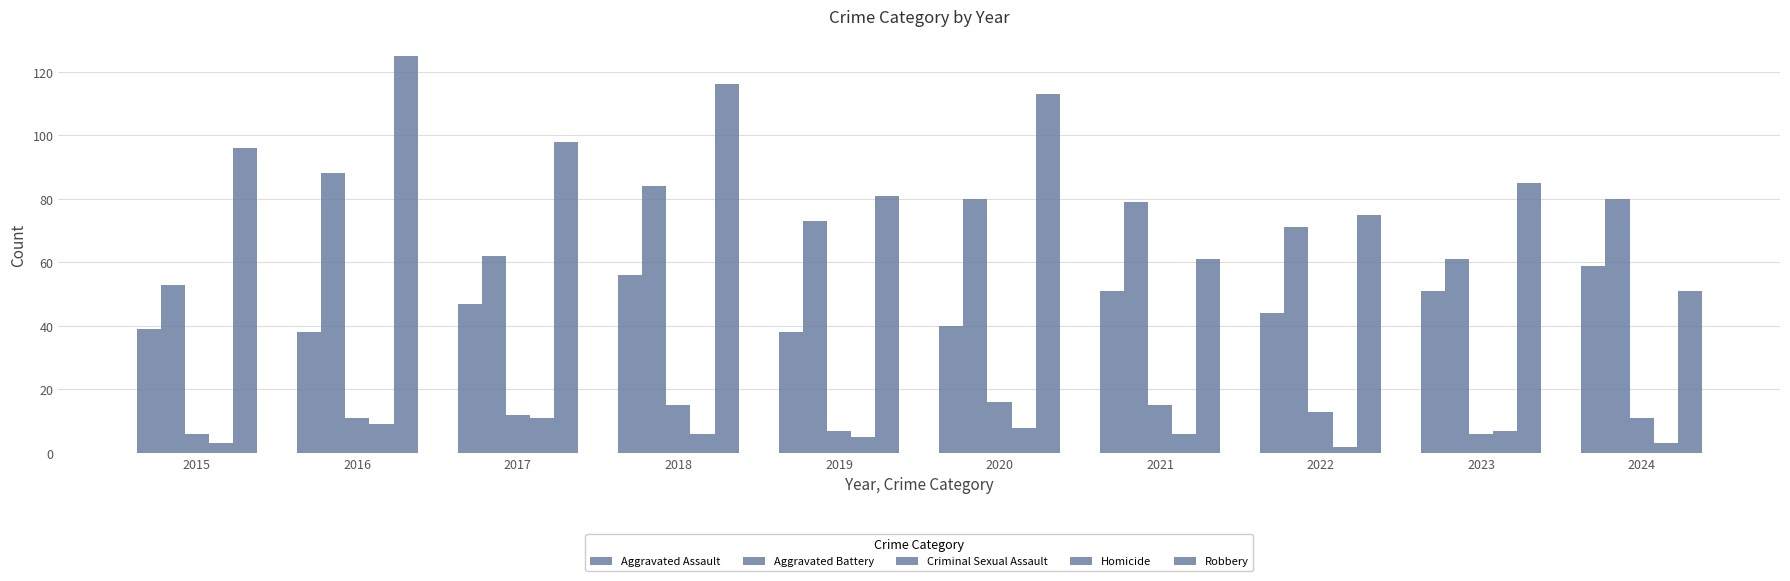

Which category has the highest value in the Aggravated Assault series?

2024